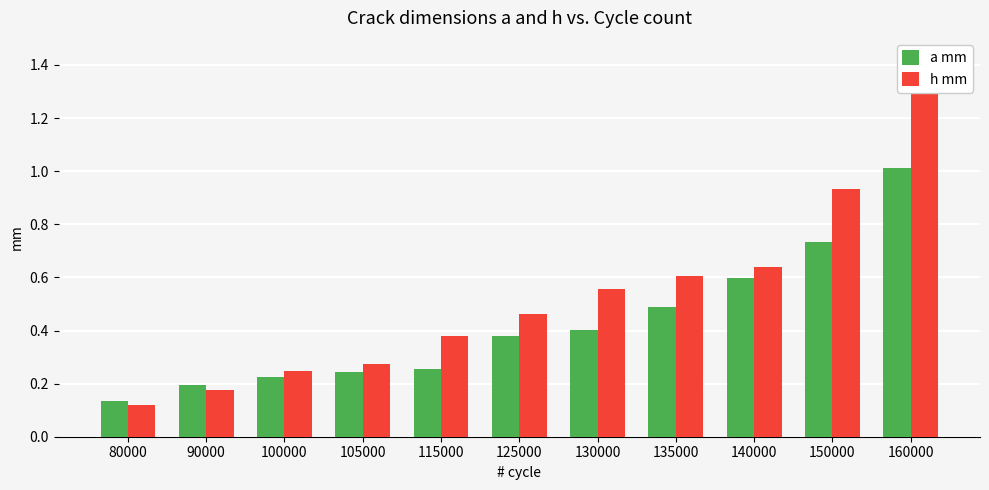

Between 140000 and 130000, which is larger?

140000